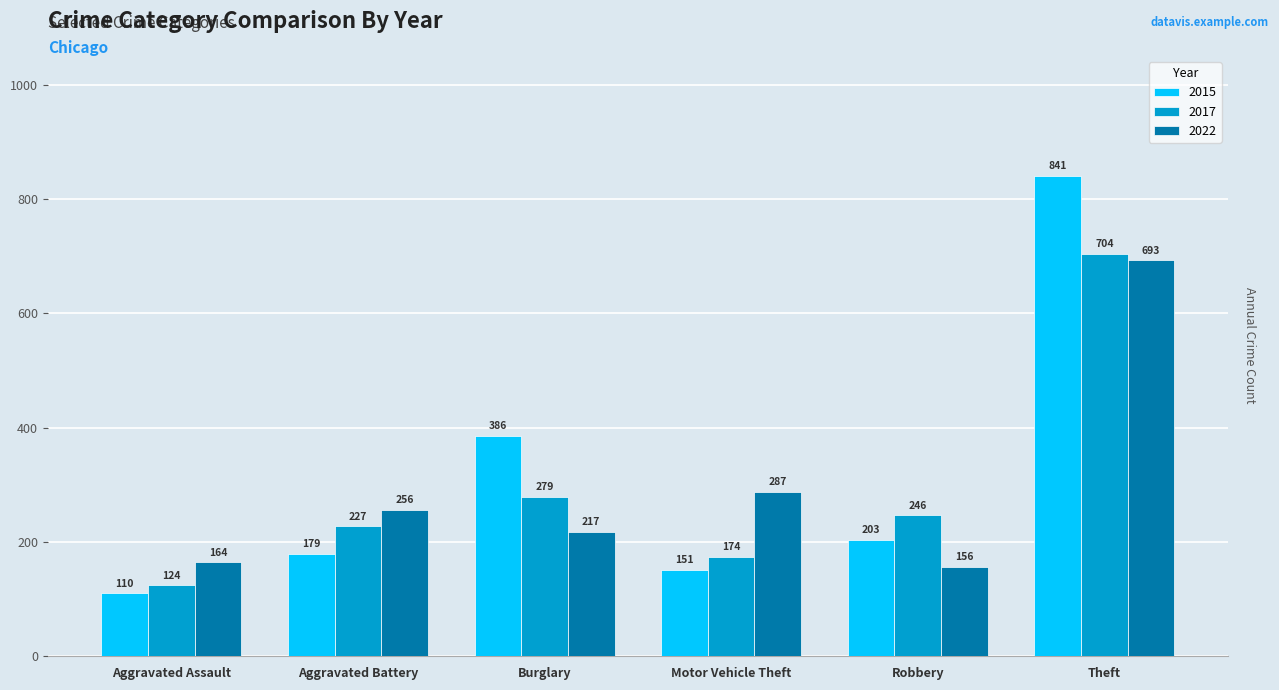

At Burglary, list the series in order from largest to smallest.

2015, 2017, 2022